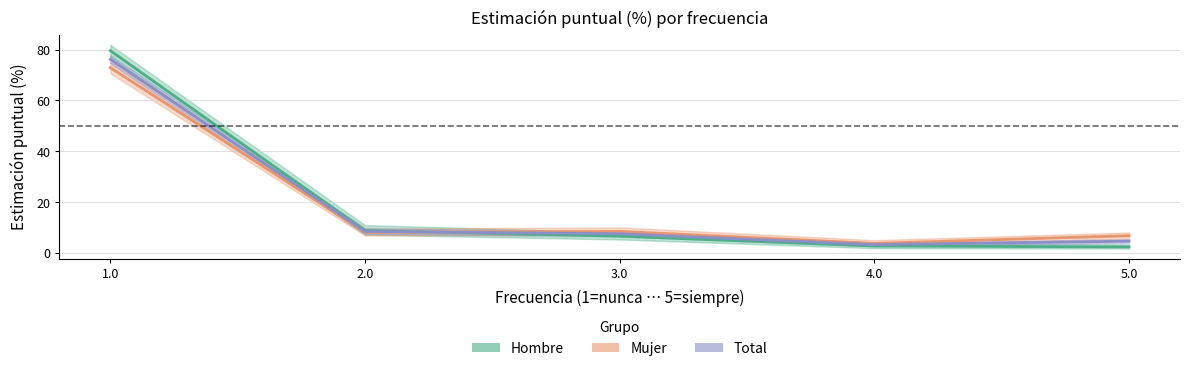

How many data points does each series have?

5